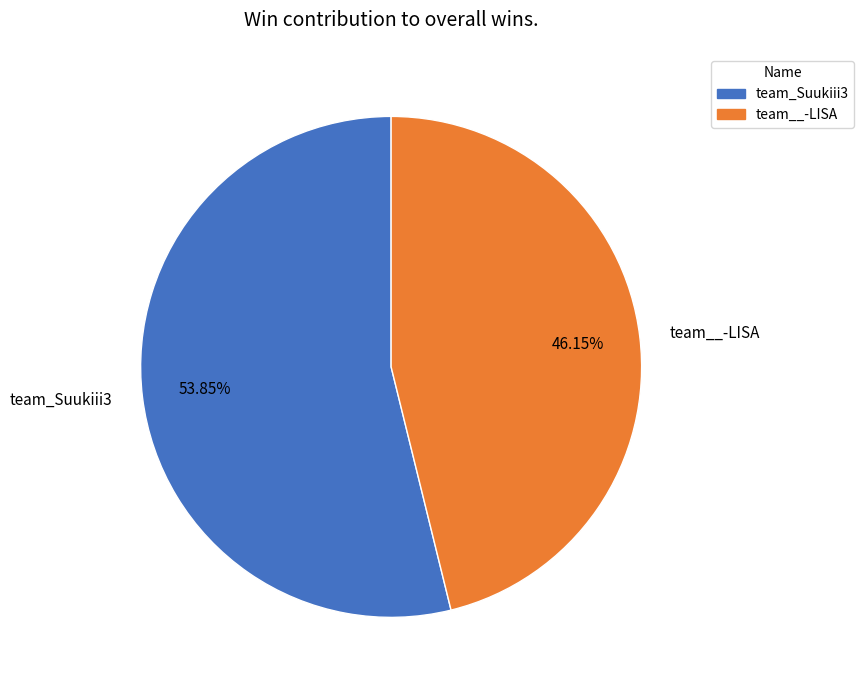

Which slice is the smallest?

team__-LISA